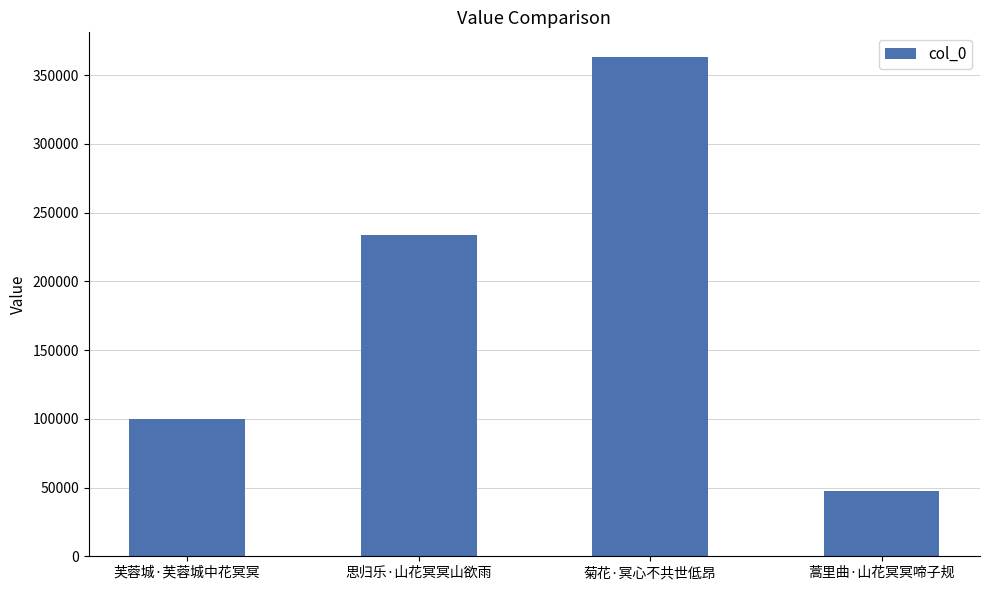

Does the chart contain any negative values?

No